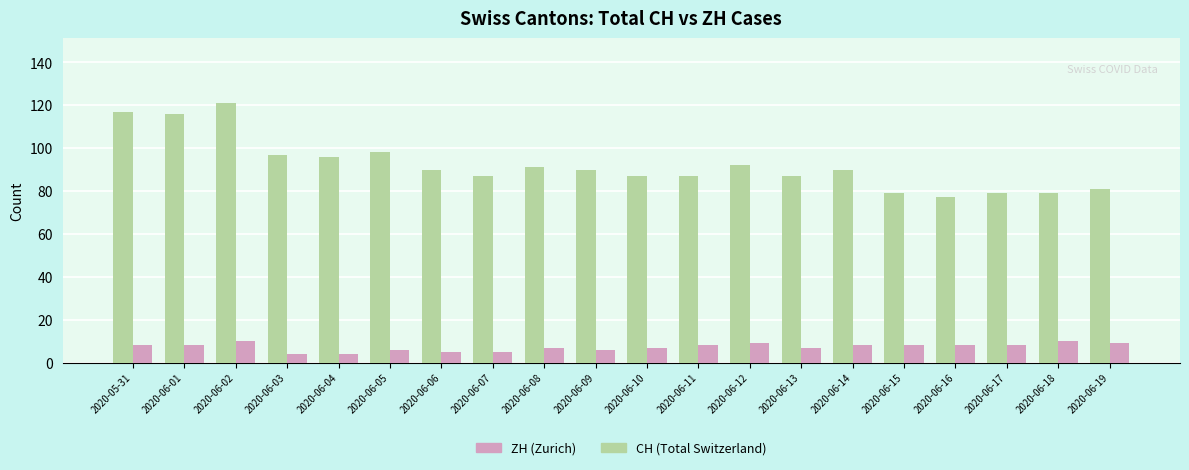

What value does the ZH (Zurich) series have at 2020-06-12?

9